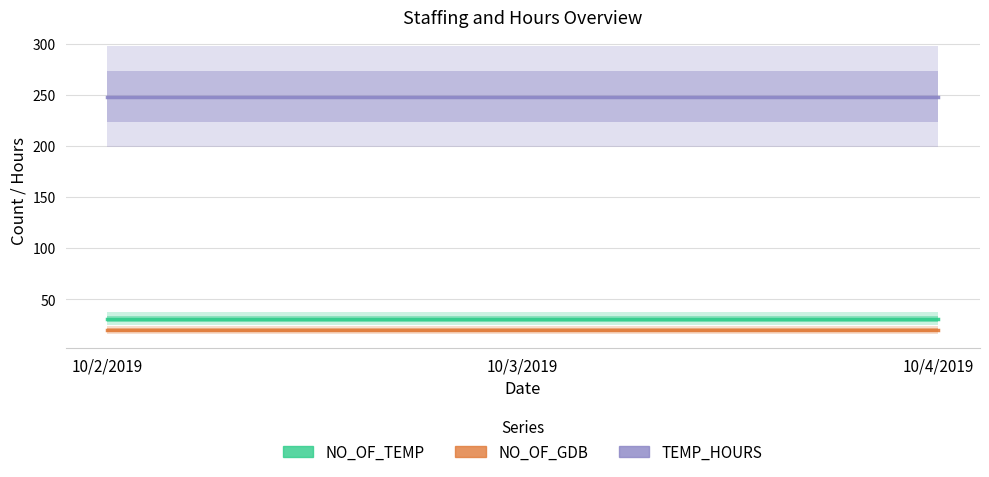

Which series has the widest spread of values?

NO_OF_TEMP